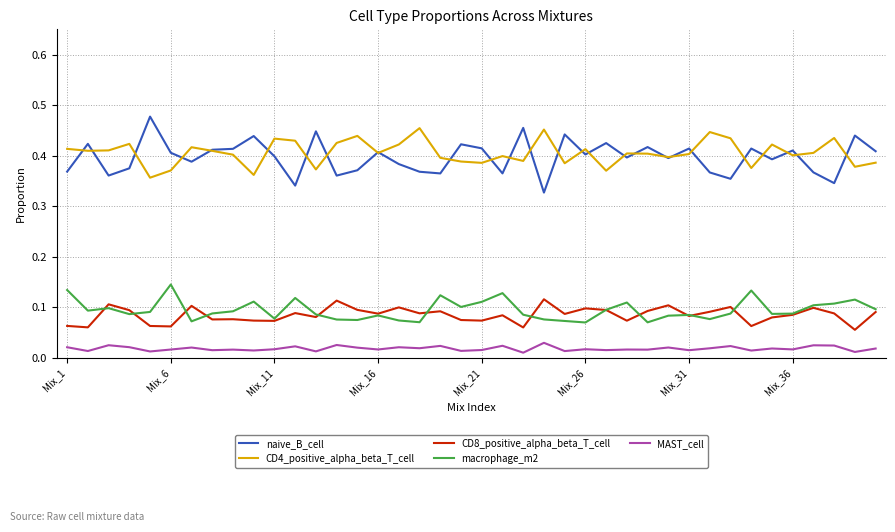

True or false: macrophage_m2 and naive_B_cell intersect in this chart.

False